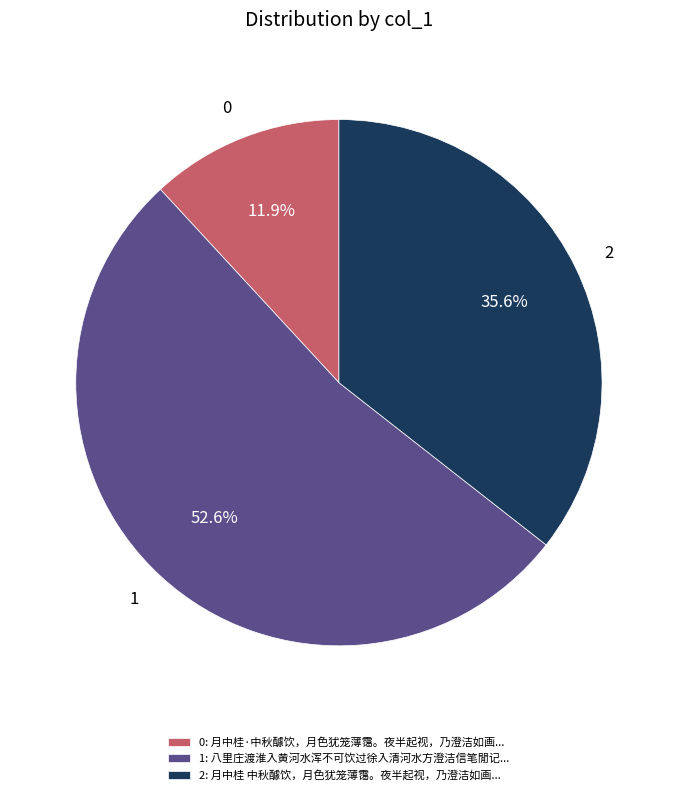

Combined, do 2 and 1 account for over 50%?

Yes